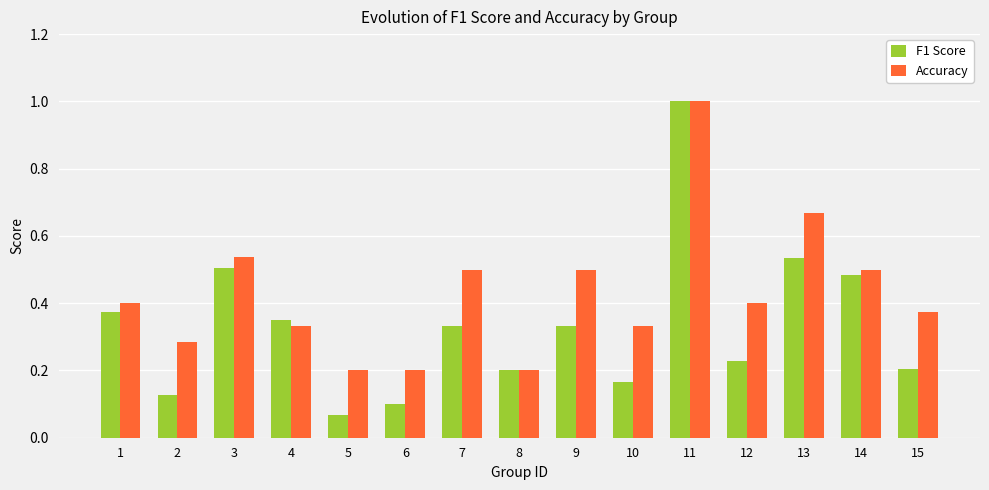

Which series changed the most between 5 and 14?

F1 Score